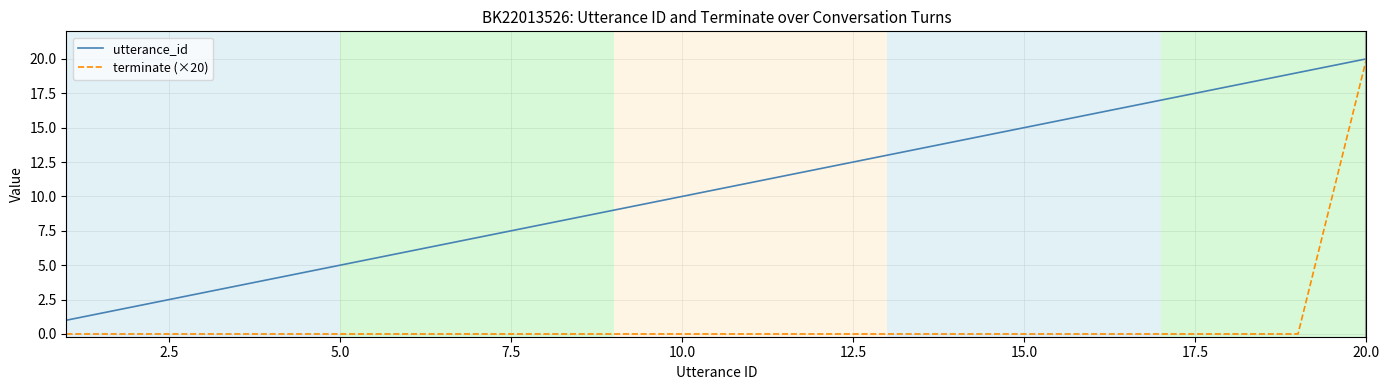

Which series has the largest range (max minus min)?

terminate (×20)